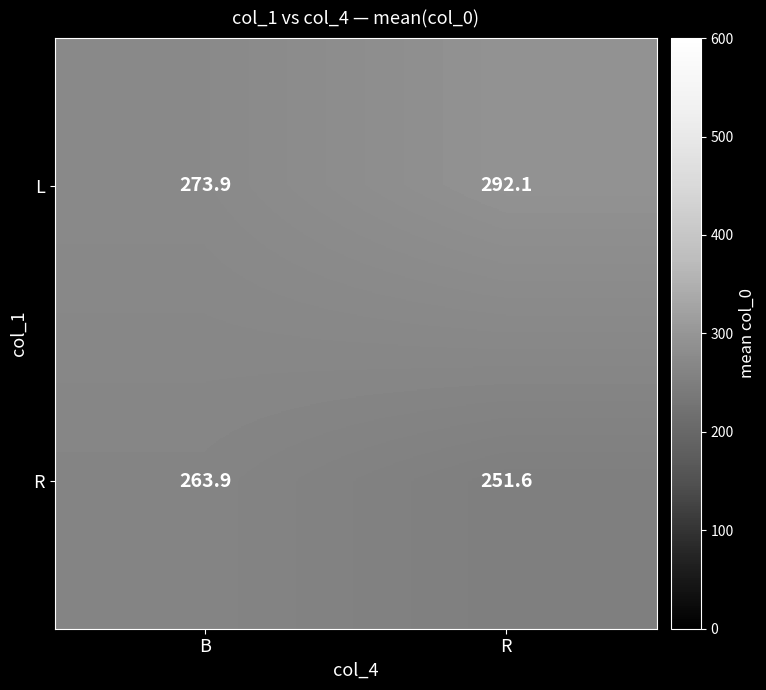

What is the sum of all L values?

566.0